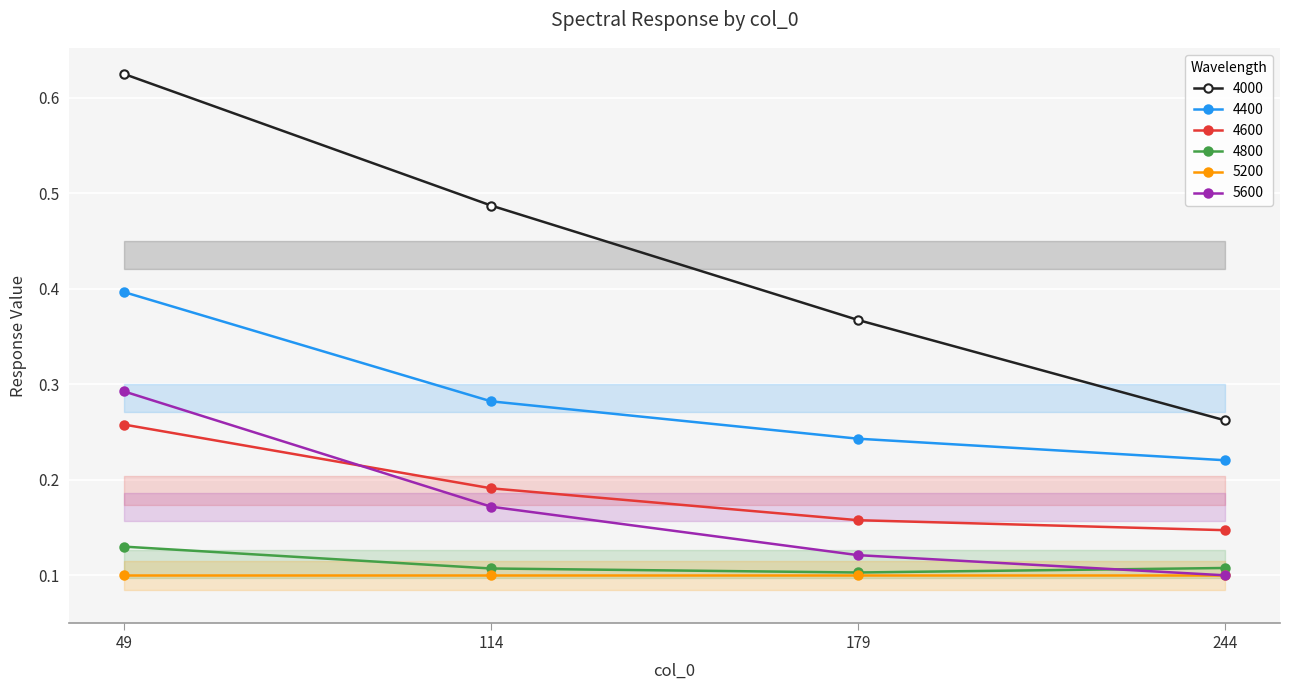

What are all the series names shown in the legend?

4000, 4400, 4600, 4800, 5200, 5600